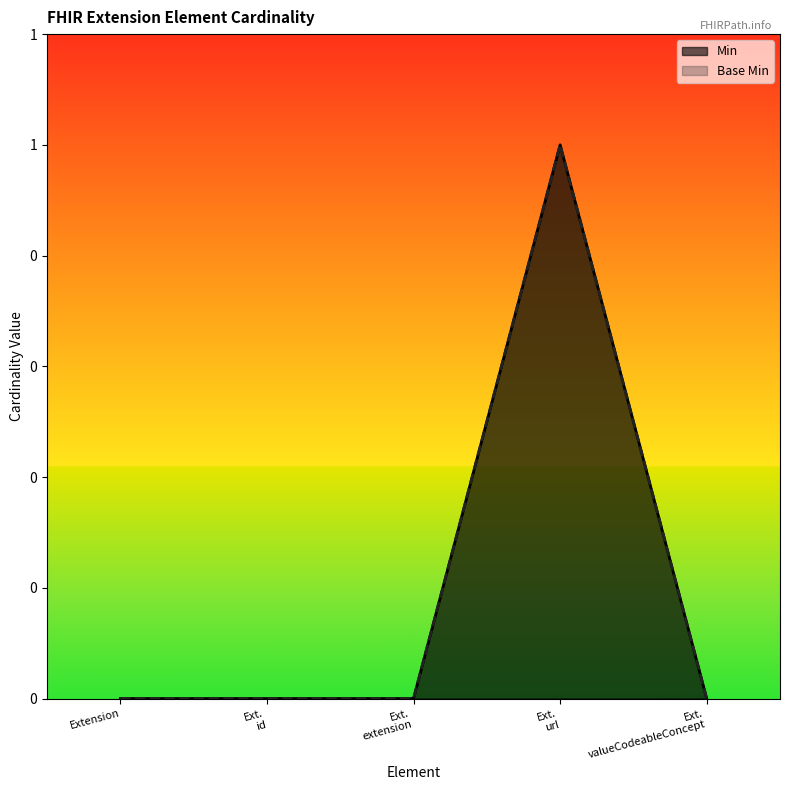

List the labels in order of Min value, smallest first.

Extension, Ext. id, Ext. extension, Ext. valueCodeableConcept, Ext. url